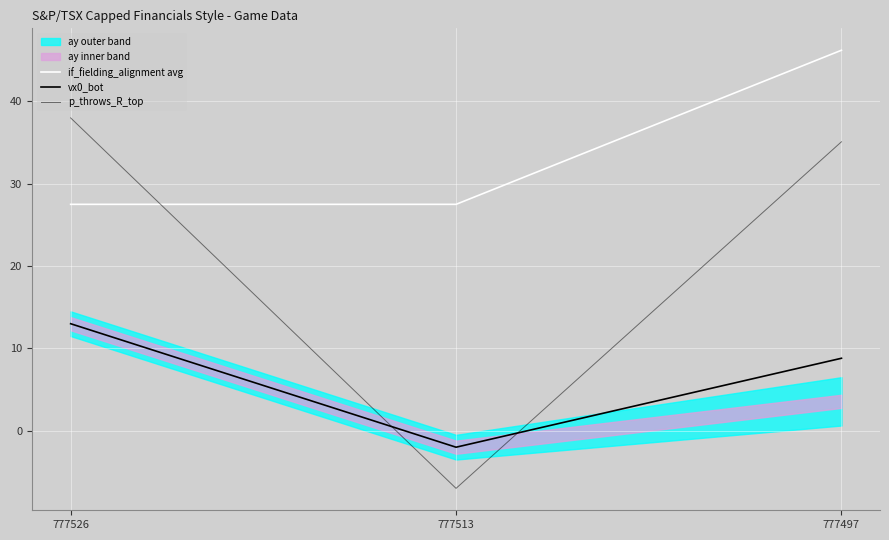

List the labels in order of p_throws_R_top value, largest first.

777526, 777497, 777513